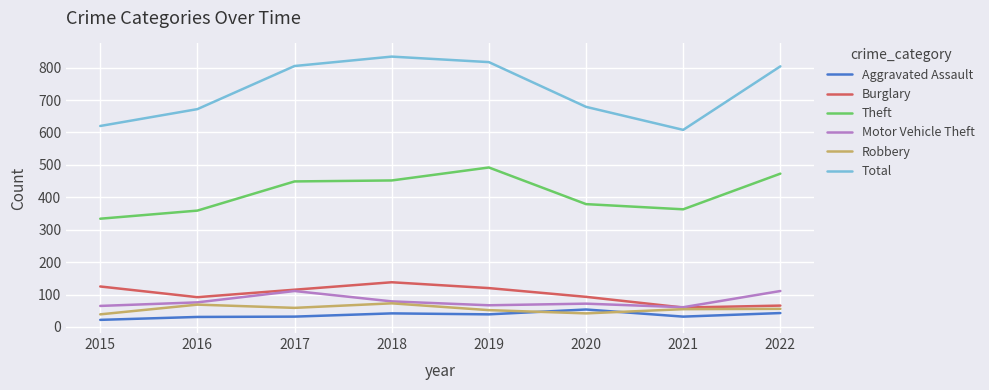

What is the total value across all series at 2016?

1299